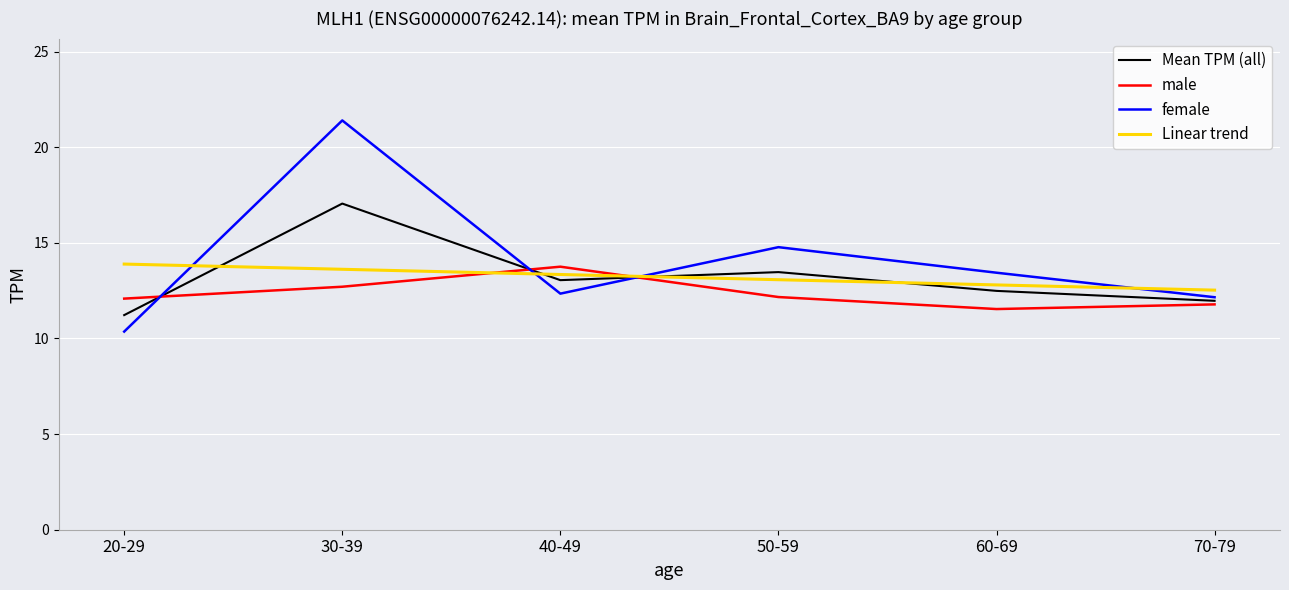

How many times do Linear trend and male cross each other?

2